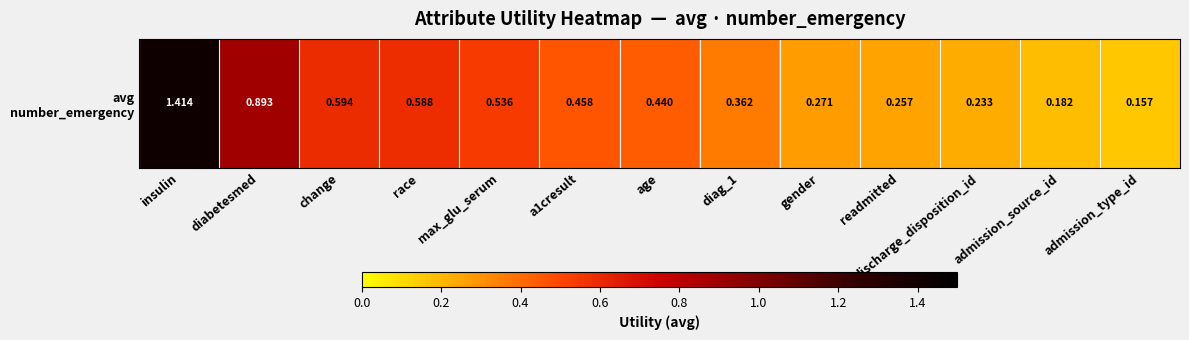

What is the sum of the values at insulin and max_glu_serum?

1.9